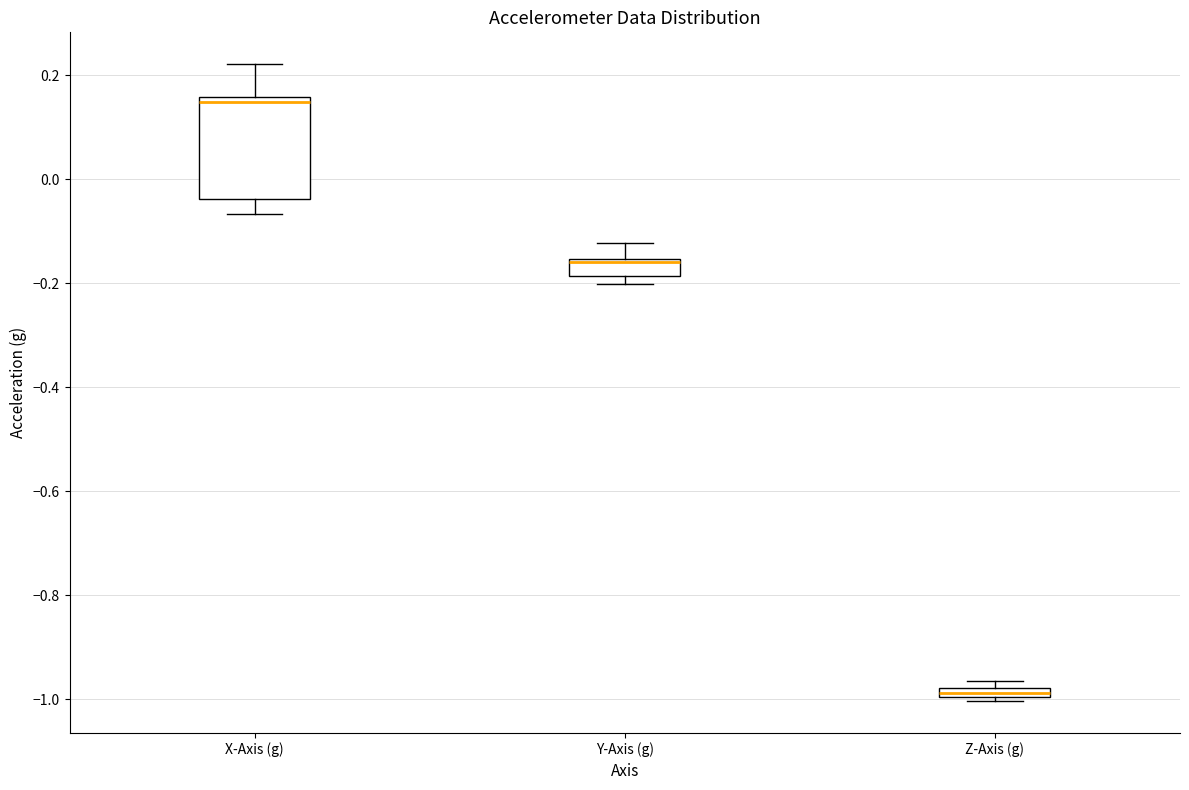

Which box's median line is the lowest?

Z-Axis (g)